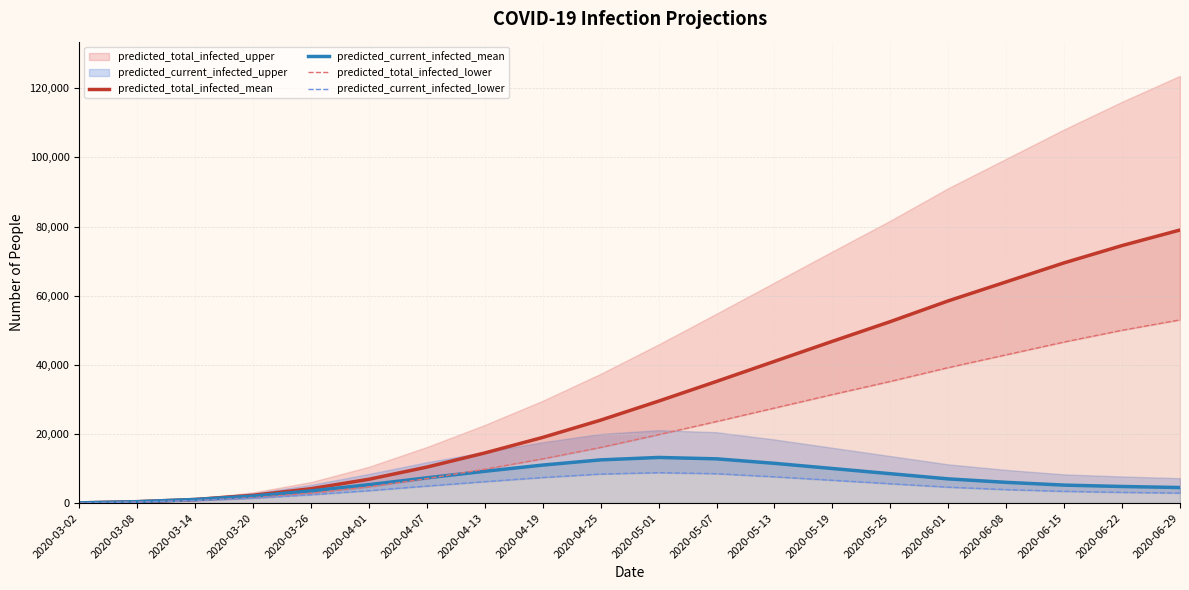

At which category is the sum across all series the highest?

2020-06-29